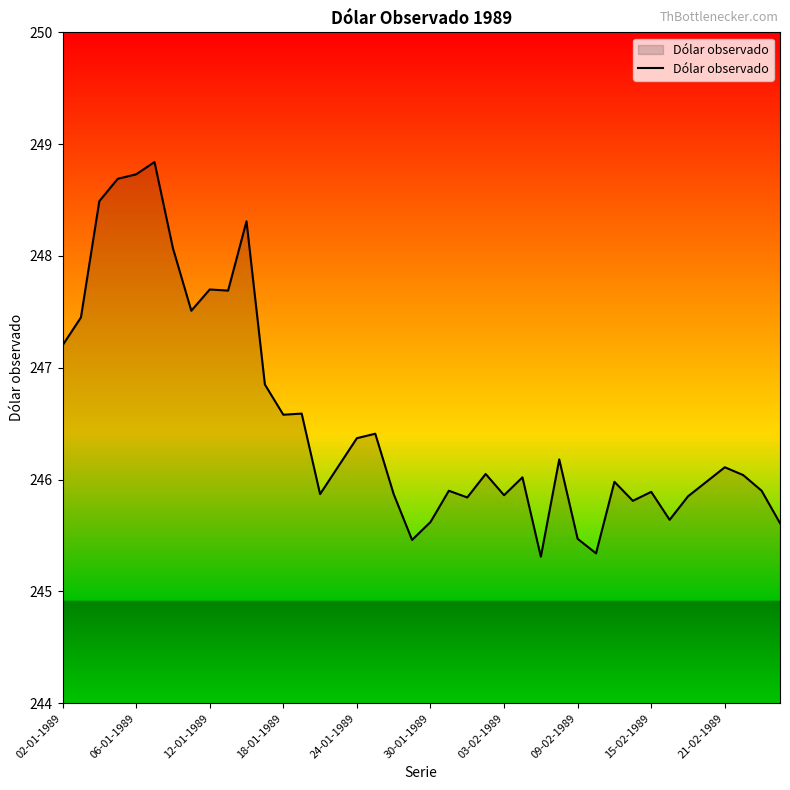

What is the maximum value shown in the chart?

248.8